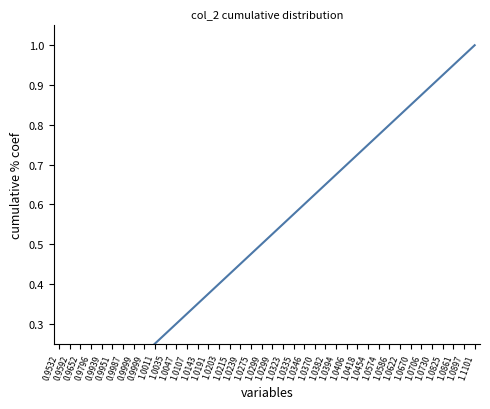

What is the difference between the values at 0.9939 and 1.0670?

0.7